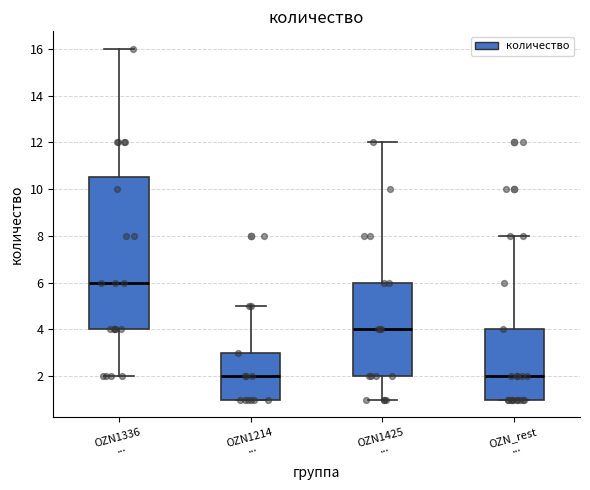

Which box has the highest median line?

OZN1336 ...